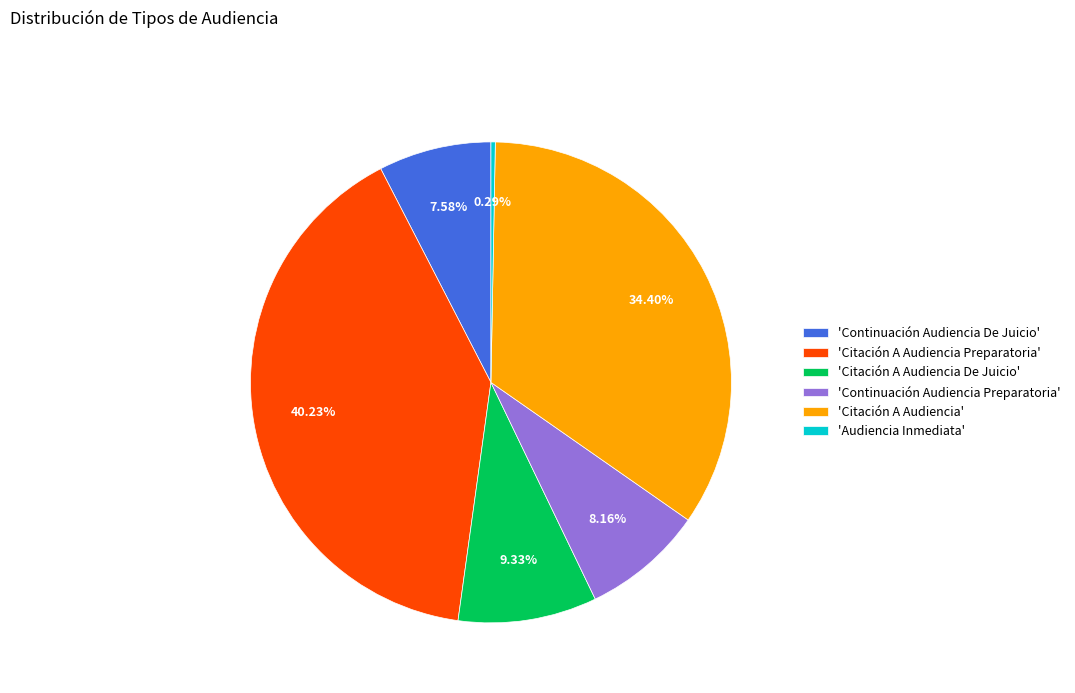

Rank the categories by value from highest to lowest.

'Citación A Audiencia Preparatoria', 'Citación A Audiencia', 'Citación A Audiencia De Juicio', 'Continuación Audiencia Preparatoria', 'Continuación Audiencia De Juicio', 'Audiencia Inmediata'